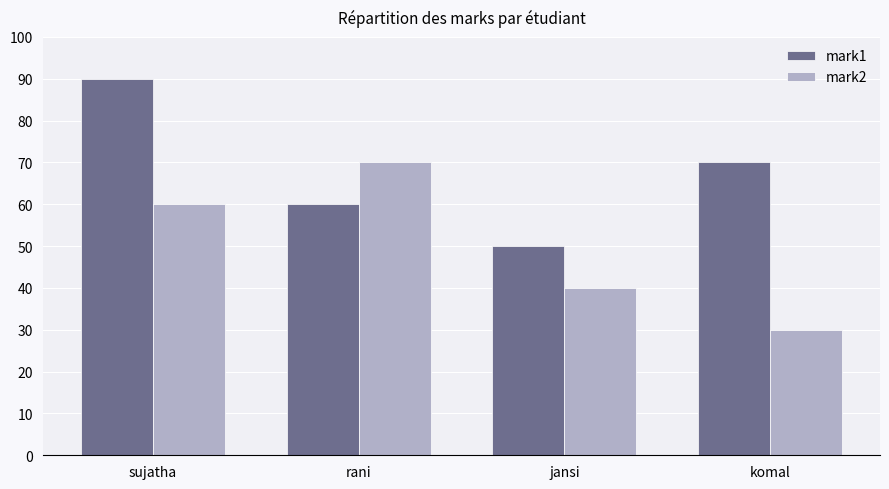

Count the mark2 values in the range 40 to 70.

3